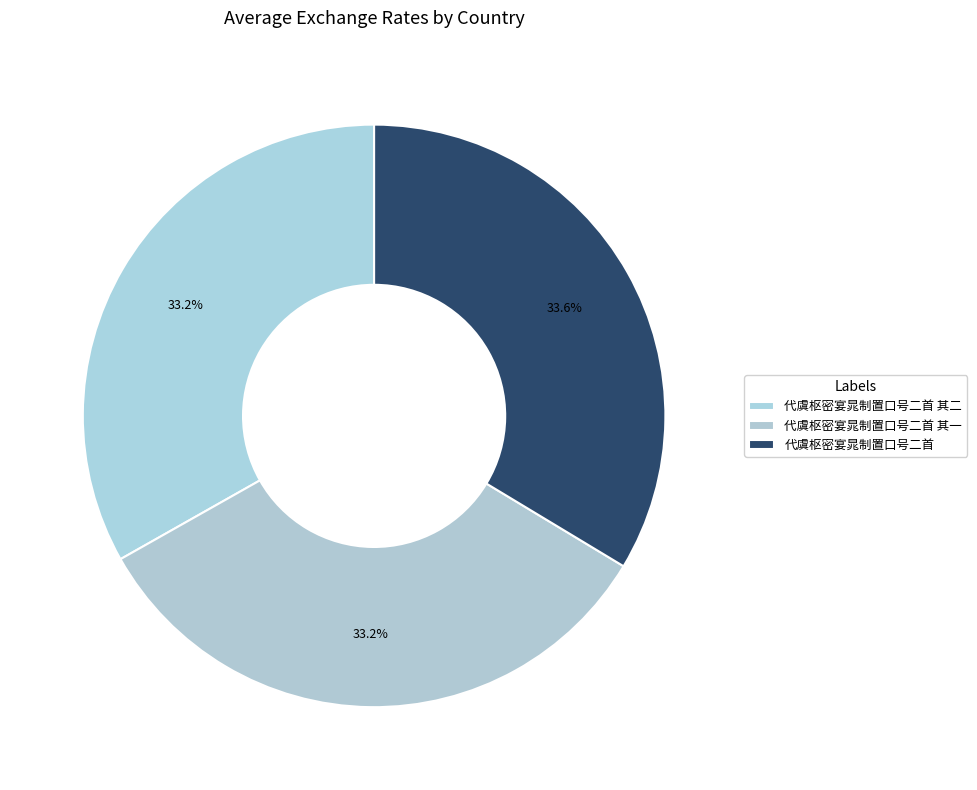

To the nearest percent, what portion does 代虞枢密宴晁制置口号二首 其二 represent?

33%